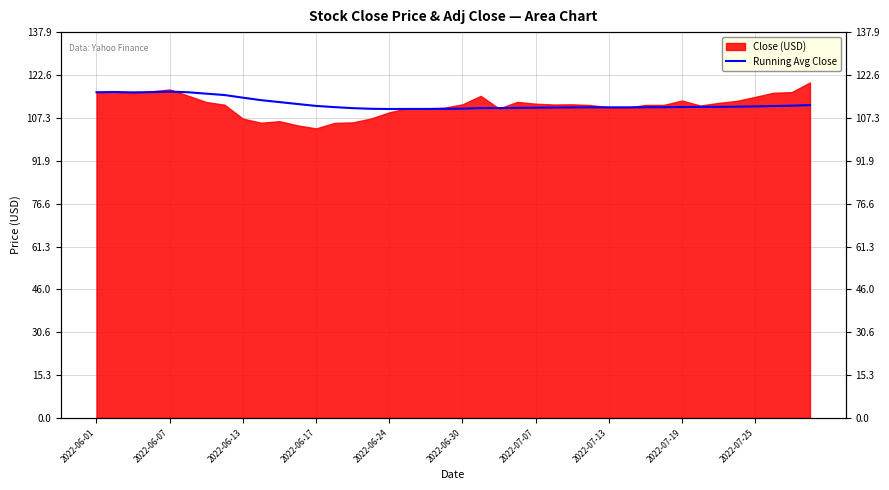

Which has a higher value, 26 or 39?

39